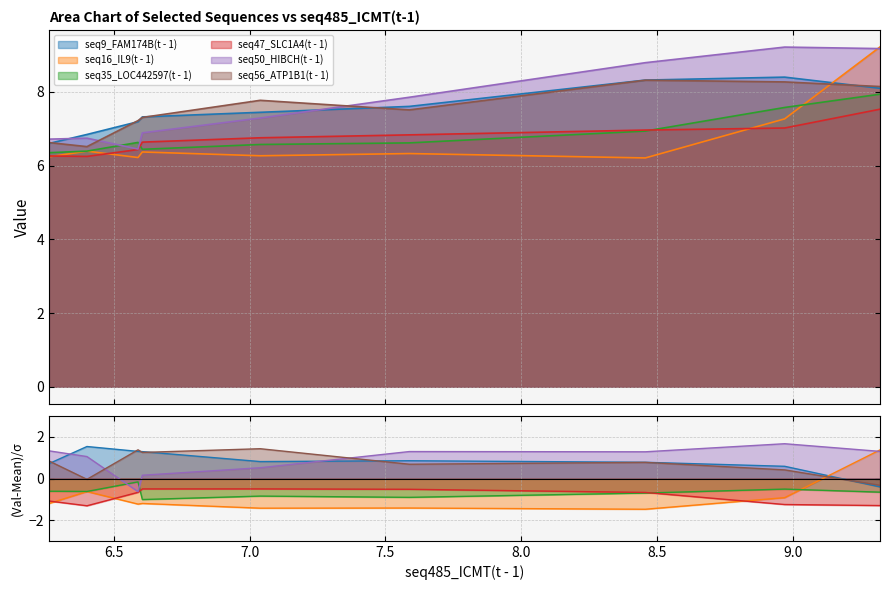

True or false: seq50_HIBCH(t - 1) and seq47_SLC1A4(t - 1) cross at least once.

False